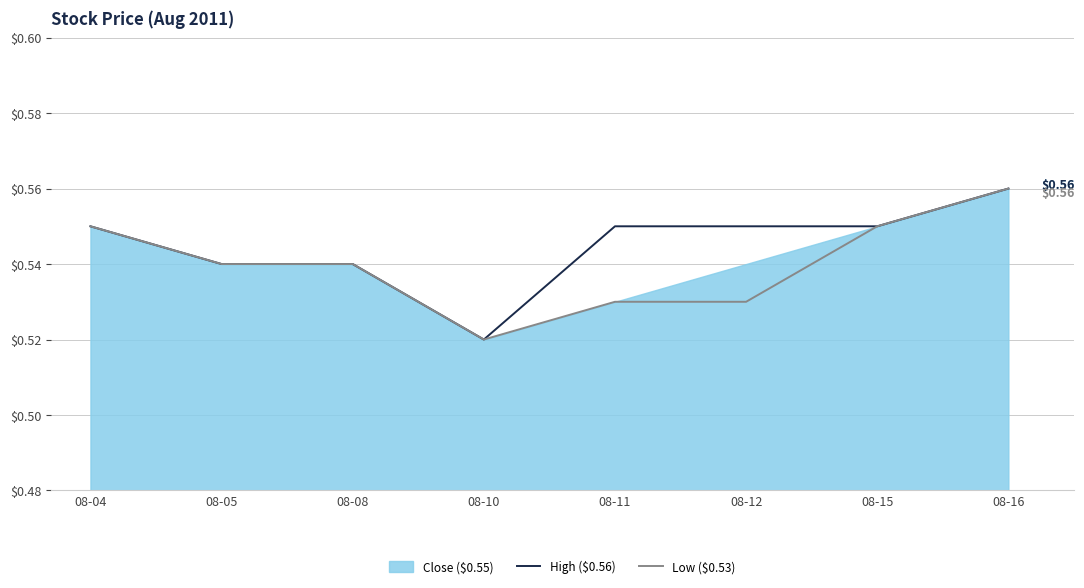

What is the value of the Low ($0.53) point at the 1st from the left?

0.6